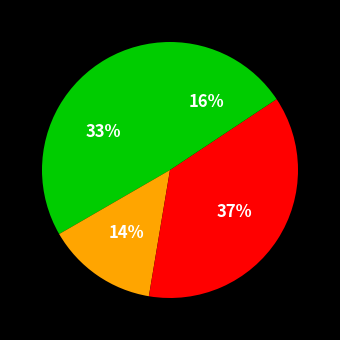

Count the number of slices in the pie.

4